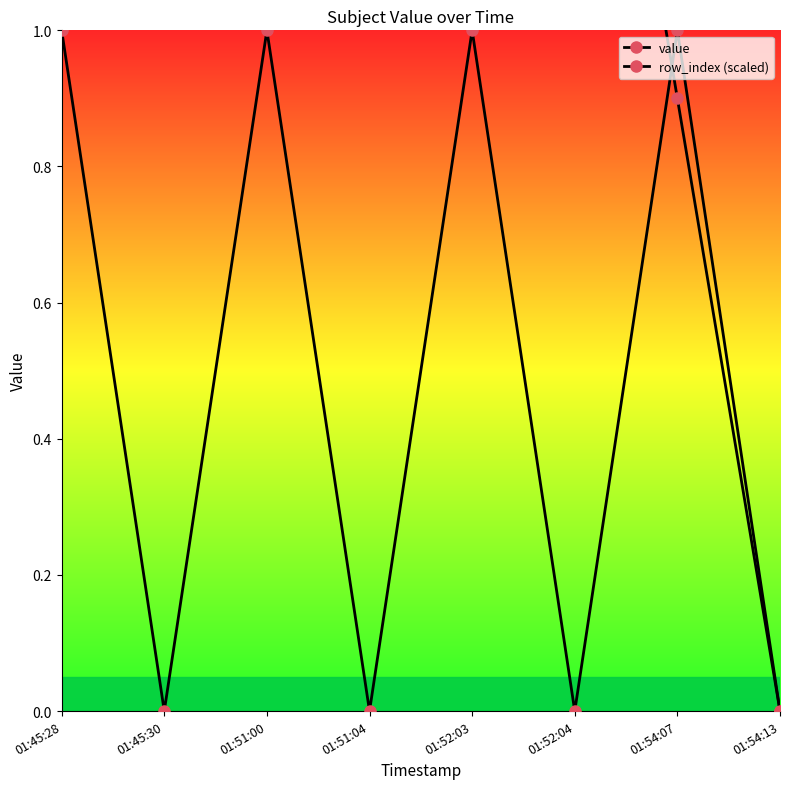

How many intersections are there between row_index (scaled) and value?

1